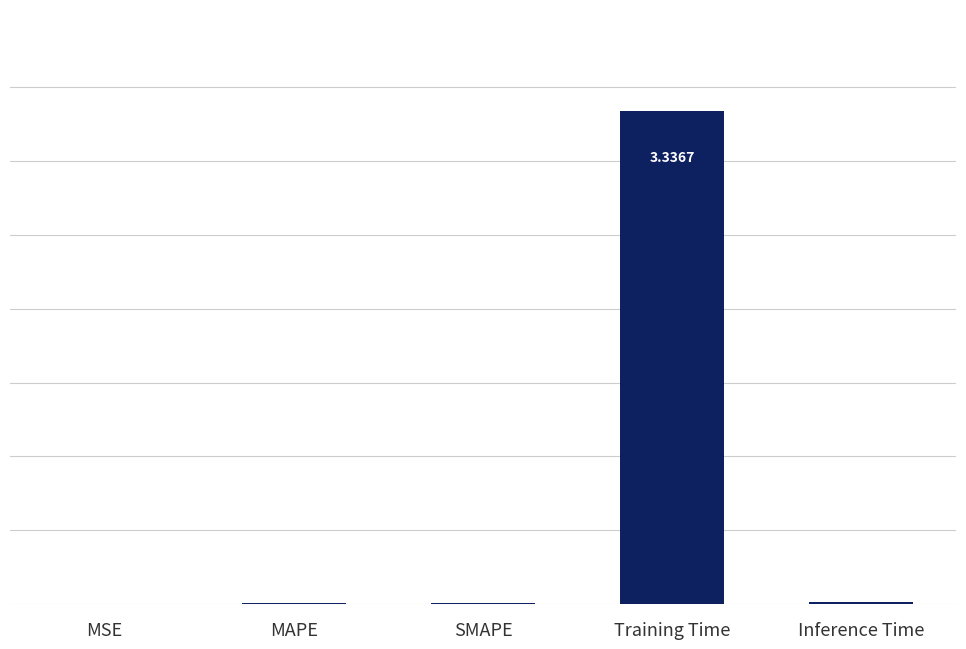

Which has a higher value, MSE or MAPE?

MAPE